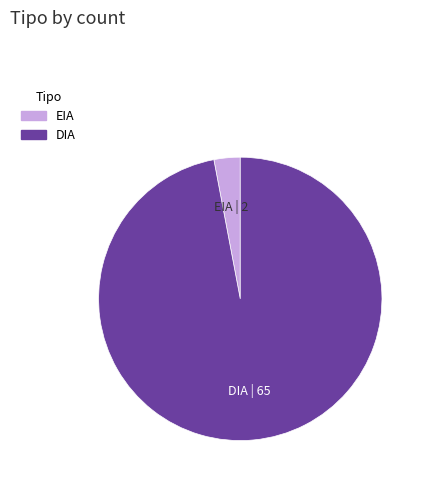

The EIA slice represents 3% of the pie. True or false?

True